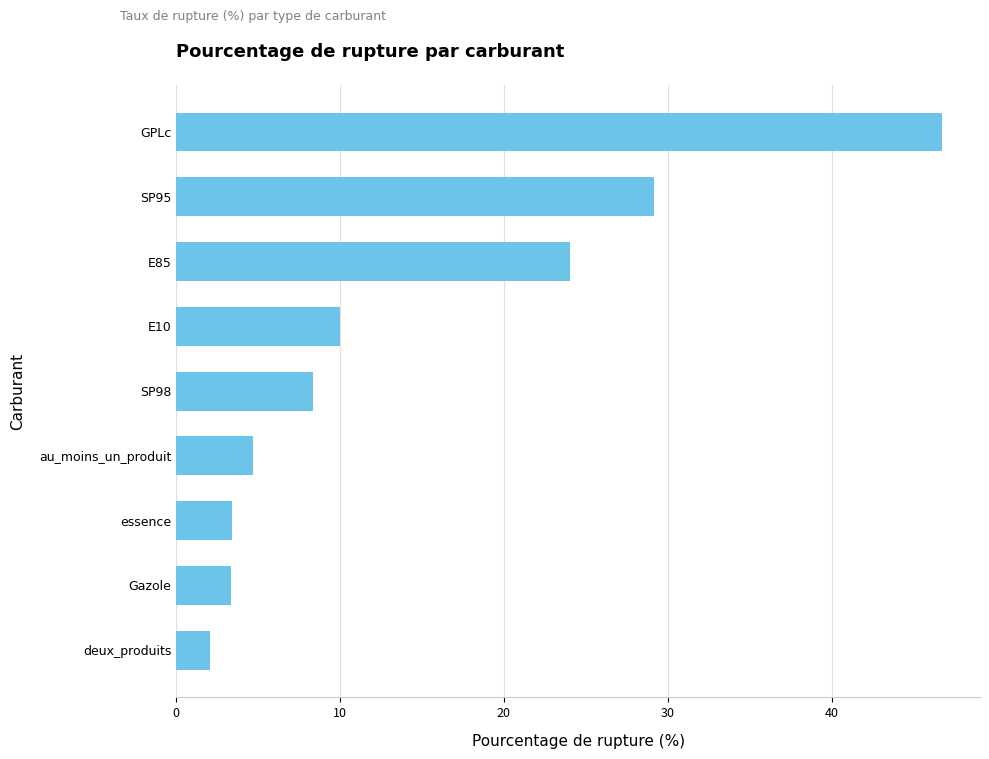

The chart shows a value of 46.7 at GPLc. True or false?

True